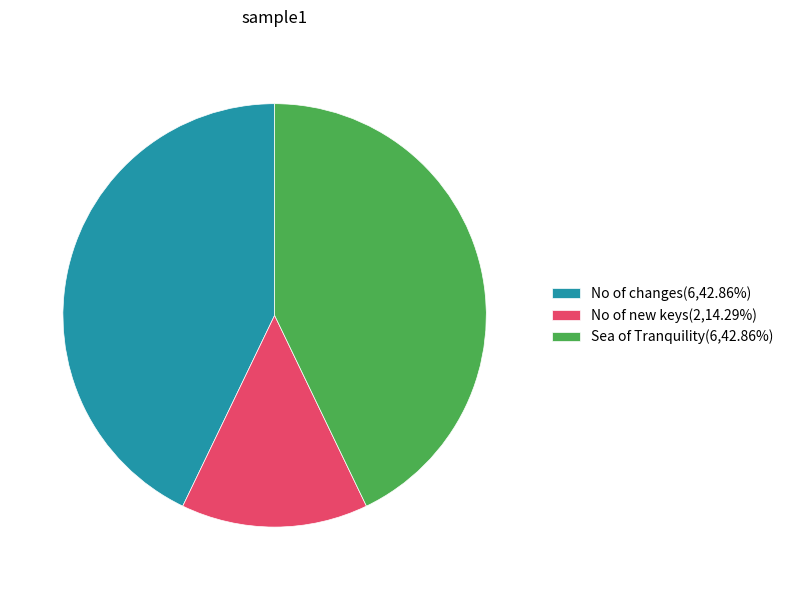

Is No of changes(6,42.86%) the majority of the pie?

No